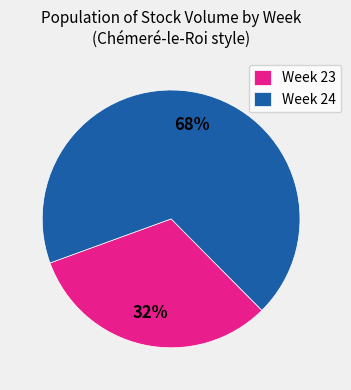

Is there a majority slice in this chart?

Yes